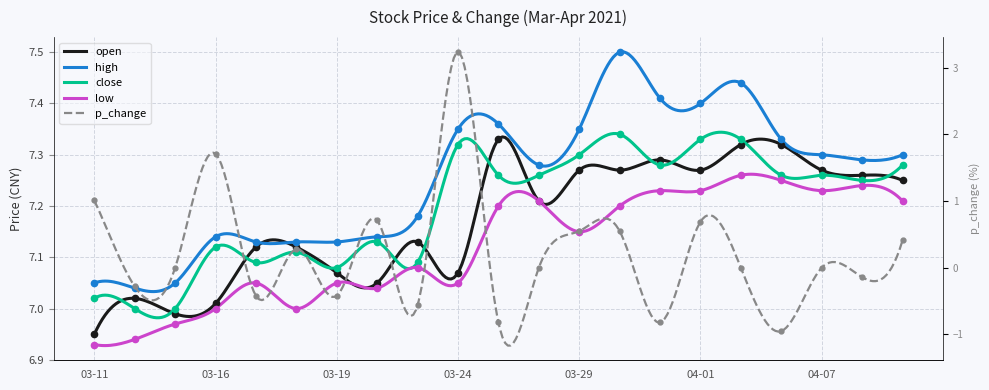

What is the value of the p_change point at the 6th from the left?

0.3